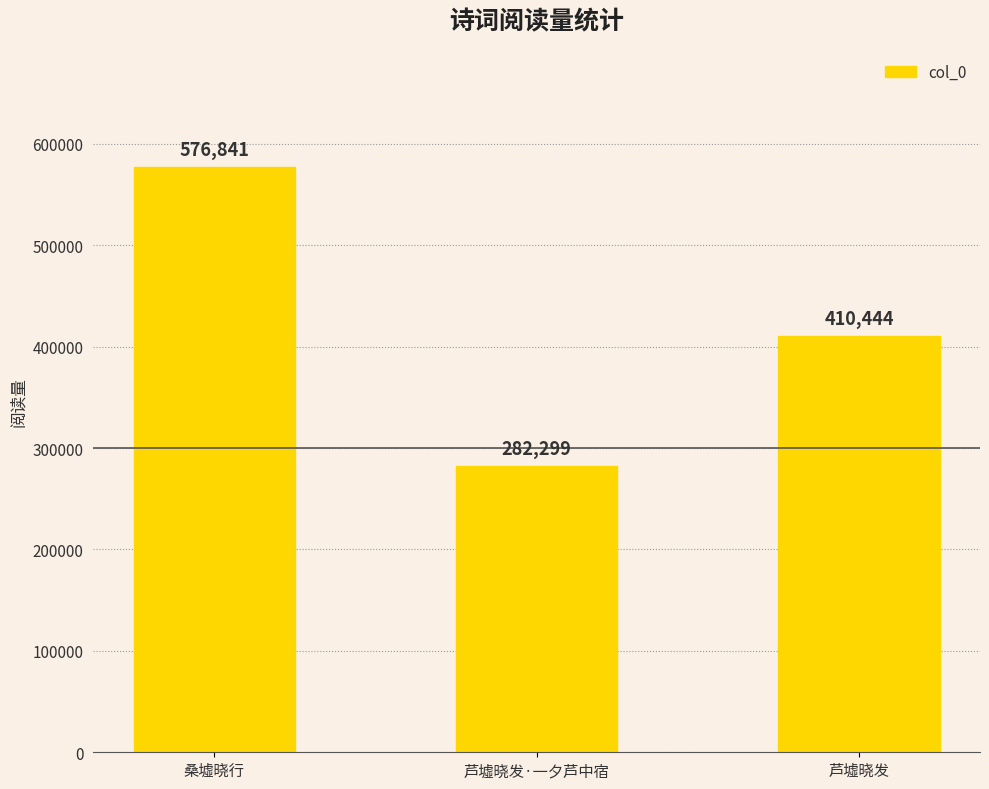

At which label does the data first exceed 410444?

桑墟晓行